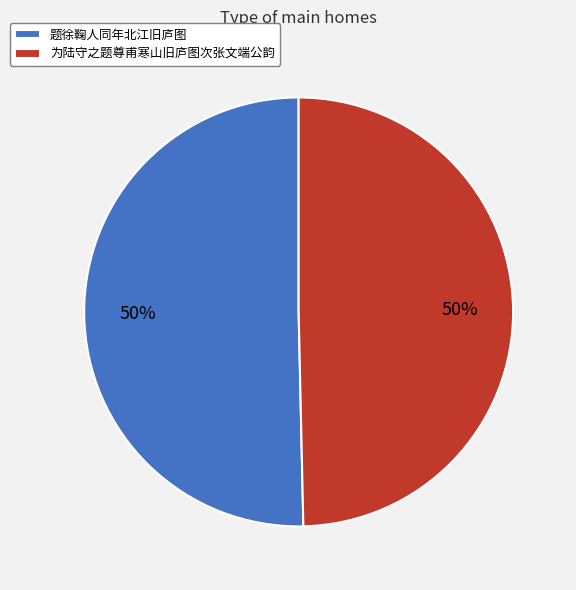

Is it true that 为陆守之题尊甫寒山旧庐图次张文端公韵 is 42% of the pie?

False